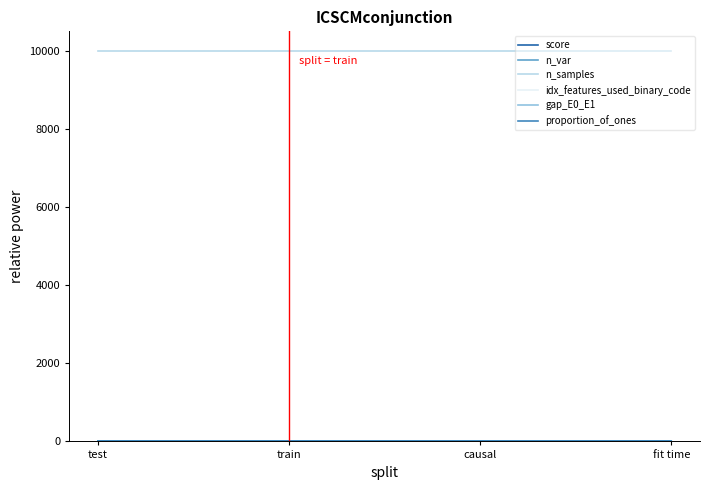

Which series has the largest total across all categories?

n_samples